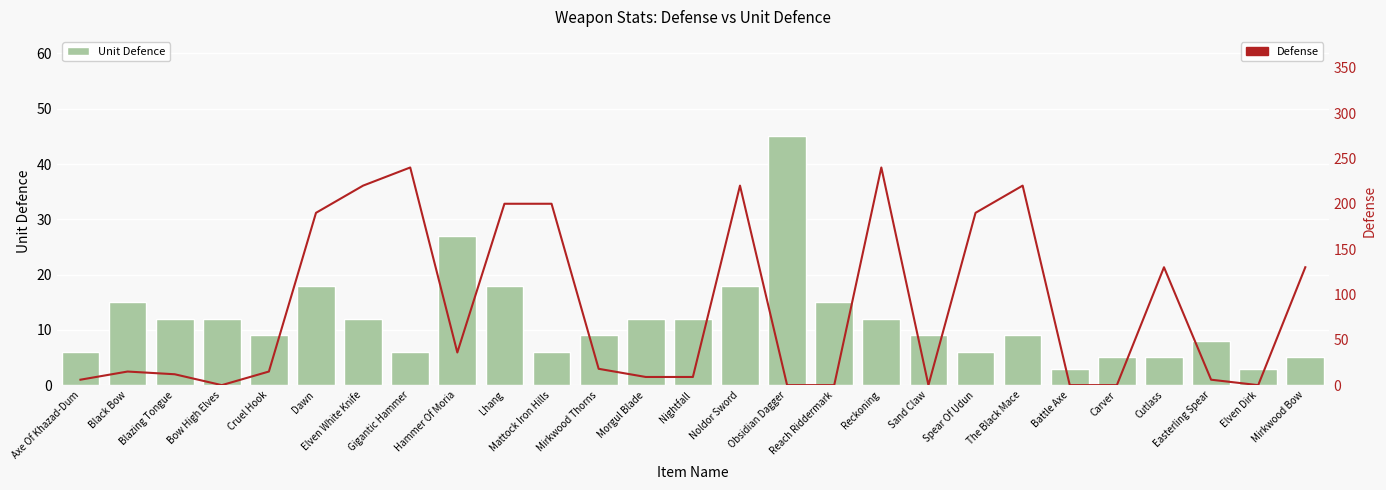

What is the maximum value for Defense?

240